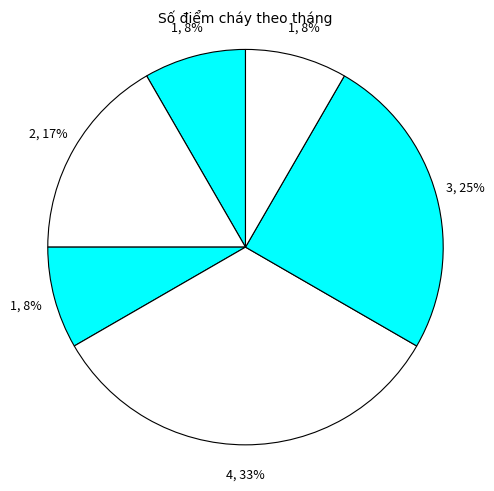

Count the number of slices in the pie.

6